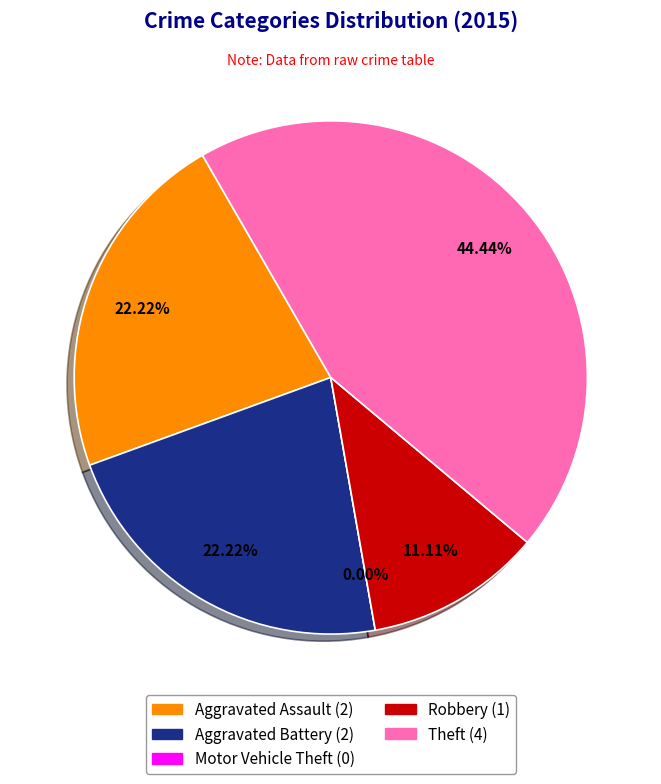

Does Theft represent more than half of the total?

No